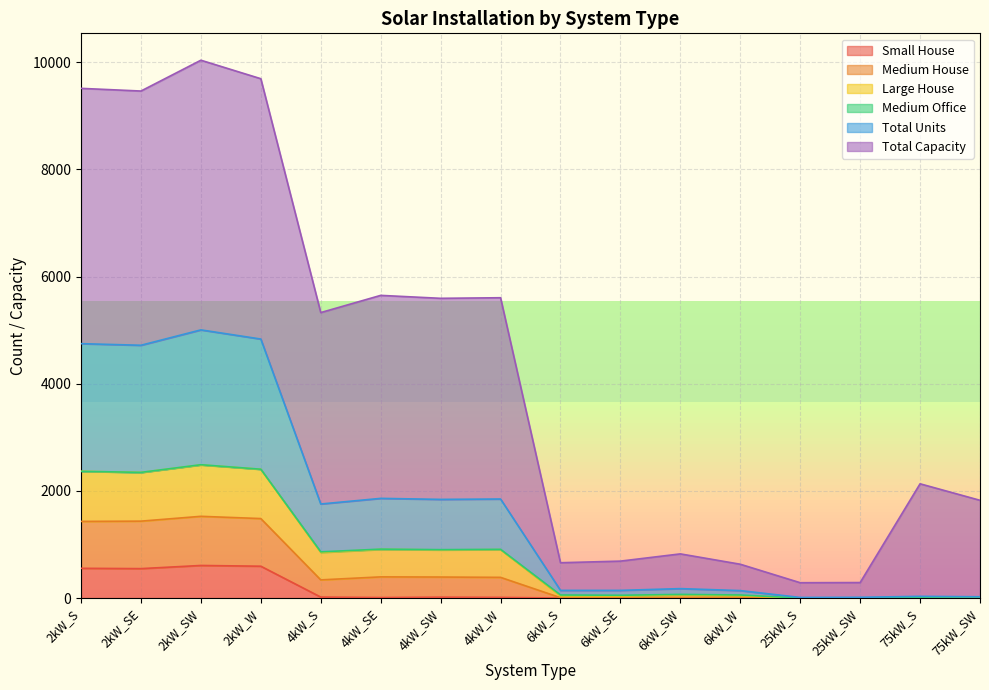

What is the value of the Medium House point at the 11th from the left?

60